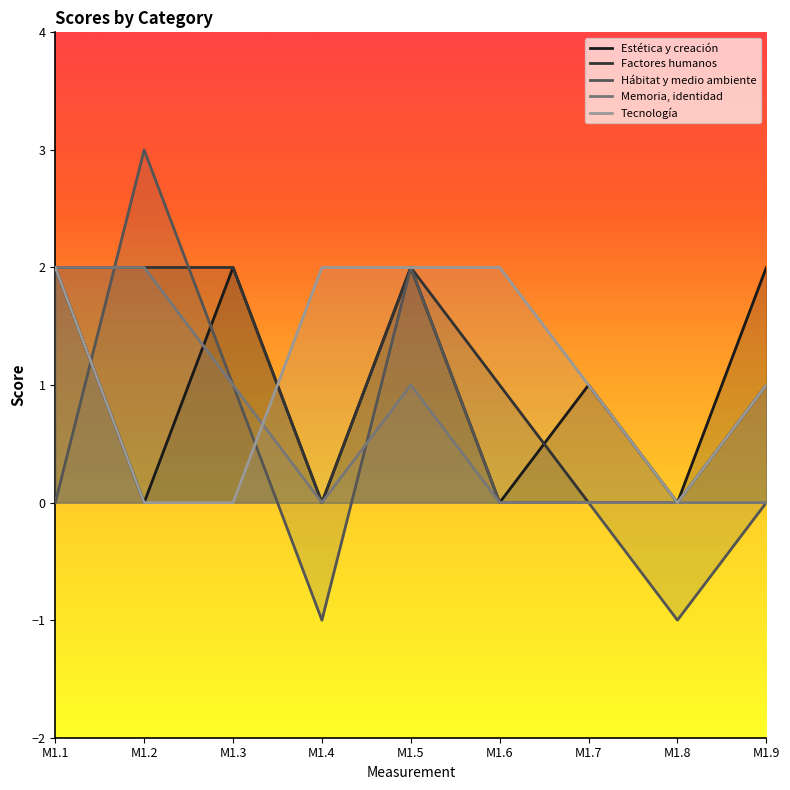

Rank the series by their maximum value, from lowest to highest.

Estética y creación, Factores humanos, Memoria, identidad, Tecnología, Hábitat y medio ambiente